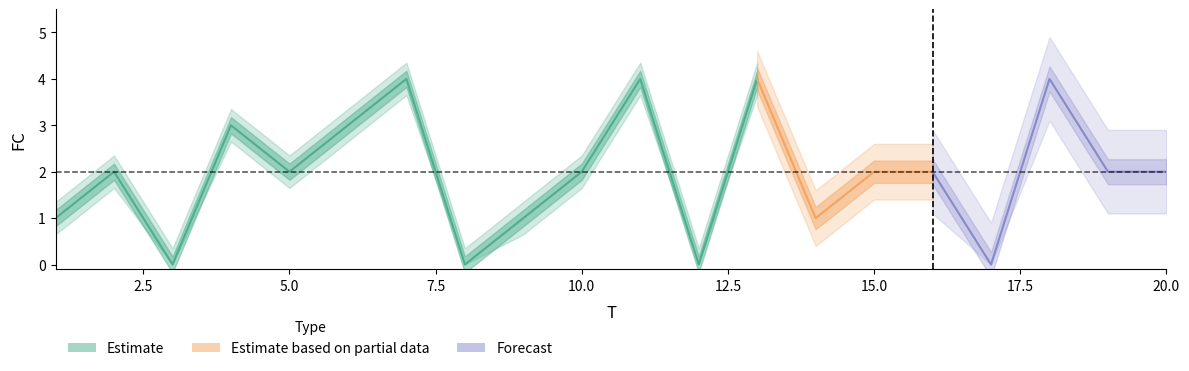

Does the chart have visible grid lines?

No